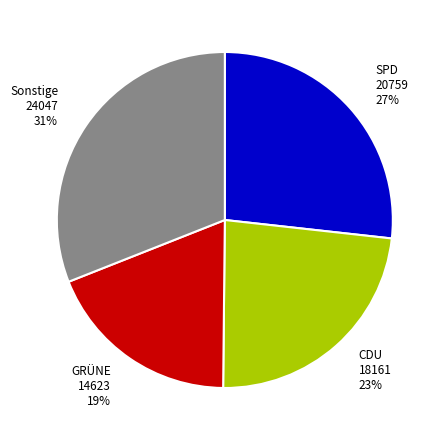

Count the number of slices in the pie.

4